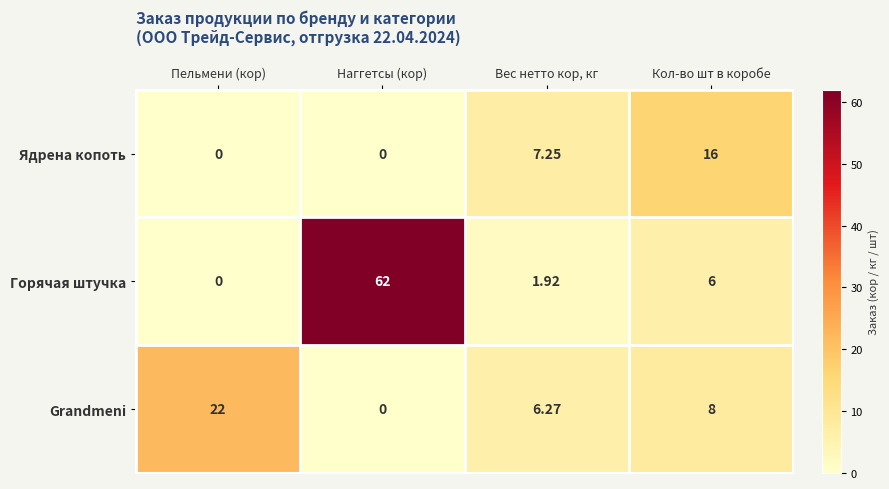

At which category is the sum across all series the highest?

Наггетсы (кор)